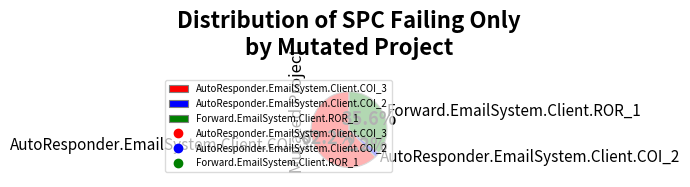

Do Forward.EmailSystem.Client.ROR_1 and AutoResponder.EmailSystem.Client.COI_3 together represent more than half of the pie?

Yes